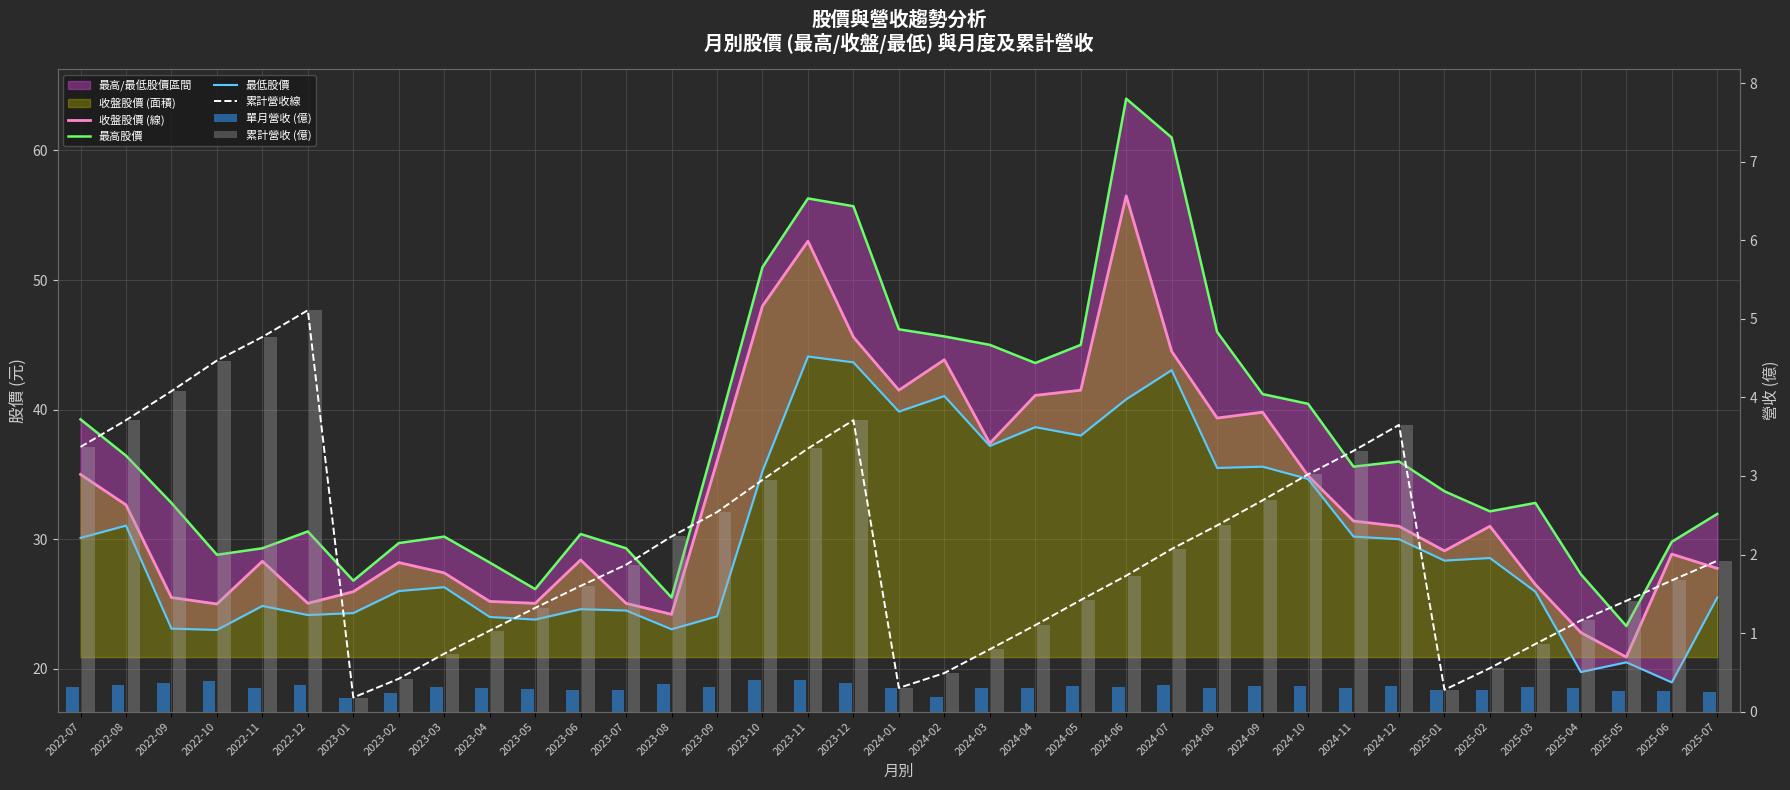

What is the difference between the maximum and minimum values in the 最高股價 series?

40.7